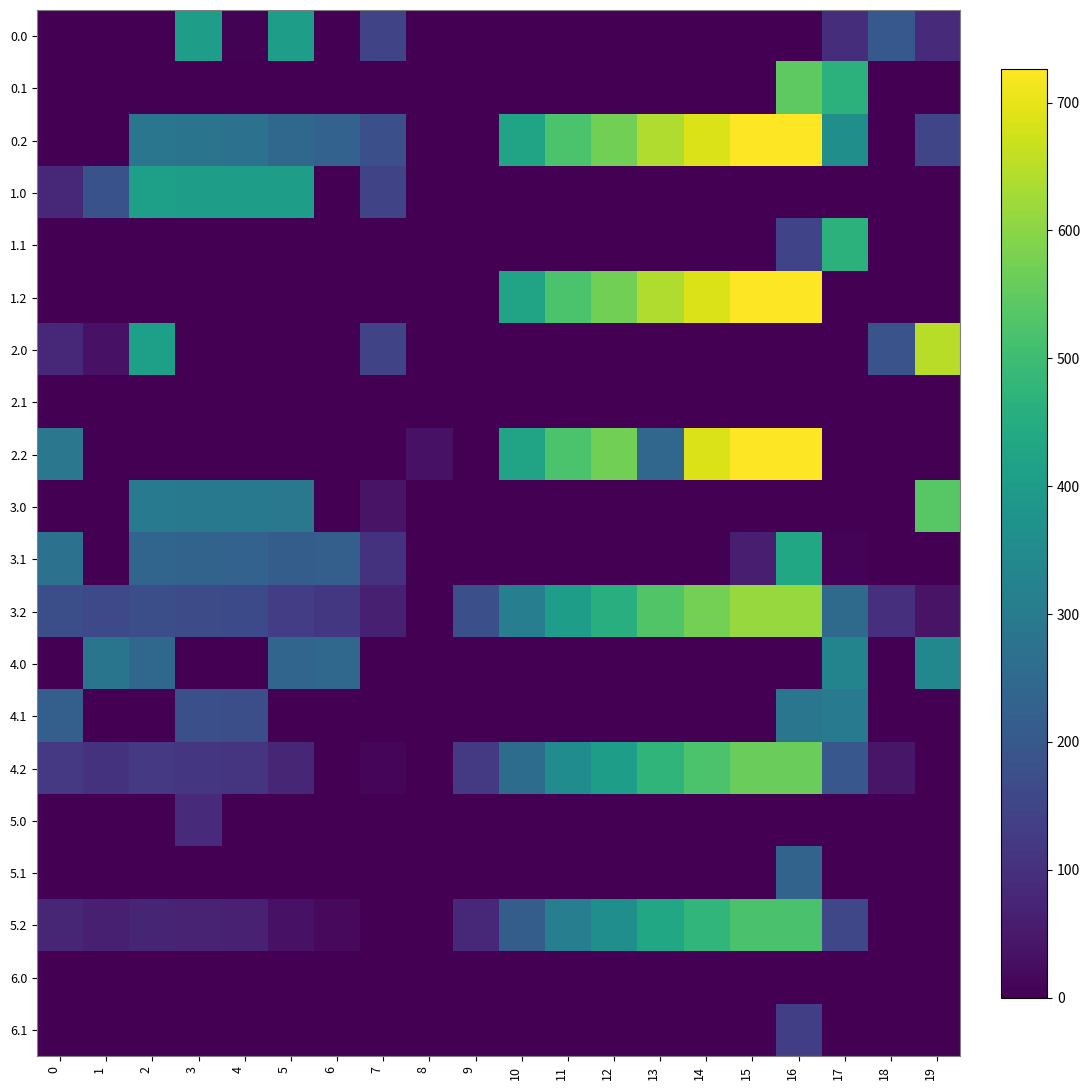

Reading left to right, list all the values displayed in this chart.

0.0: 0=0.0	1=0.0	2=0.0	3=404.4	4=4.9	5=403.8	6=0.0	7=150.1	8=0.0	9=0.0	10=0.0	11=0.0	12=0.0	13=0.0	14=0.0	15=0.0	16=0.0	17=94.8	18=198.9	19=85.4
0.1: 0=0.0	1=0.0	2=0.0	3=0.0	4=0.0	5=0.0	6=0.0	7=0.0	8=0.0	9=0.0	10=0.0	11=0.0	12=0.0	13=0.0	14=0.0	15=0.0	16=547.3	17=466.6	18=0.0	19=0.0
0.2: 0=0.0	1=0.0	2=285.5	3=281.0	4=274.4	5=245.0	6=228.8	7=176.6	8=0.0	9=0.0	10=423.5	11=520.6	12=571.2	13=640.4	14=687.4	15=725.8	16=726.6	17=362.4	18=0.0	19=151.0
1.0: 0=82.0	1=184.2	2=410.3	3=404.4	4=404.9	5=403.8	6=0.0	7=150.1	8=0.0	9=0.0	10=0.0	11=0.0	12=0.0	13=0.0	14=0.0	15=0.0	16=0.0	17=0.0	18=0.0	19=0.0
1.1: 0=0.0	1=0.0	2=0.0	3=0.0	4=0.0	5=0.0	6=0.0	7=0.0	8=0.0	9=0.0	10=0.0	11=0.0	12=0.0	13=0.0	14=0.0	15=0.0	16=147.3	17=466.6	18=0.0	19=0.0
1.2: 0=0.0	1=0.0	2=0.0	3=0.0	4=0.0	5=0.0	6=0.0	7=0.0	8=0.0	9=0.0	10=423.5	11=520.6	12=571.2	13=640.4	14=687.4	15=725.8	16=726.6	17=0.0	18=0.0	19=0.0
2.0: 0=82.0	1=34.3	2=410.3	3=0.0	4=0.0	5=0.0	6=0.0	7=150.1	8=0.0	9=0.0	10=0.0	11=0.0	12=0.0	13=0.0	14=0.0	15=0.0	16=0.0	17=0.0	18=186.7	19=649.2
2.1: 0=0.0	1=0.0	2=0.0	3=0.0	4=0.0	5=0.0	6=0.0	7=0.0	8=0.0	9=0.0	10=0.0	11=0.0	12=0.0	13=0.0	14=0.0	15=0.0	16=0.0	17=0.0	18=0.0	19=0.0
2.2: 0=287.1	1=0.0	2=0.0	3=0.0	4=0.0	5=0.0	6=0.0	7=0.0	8=35.3	9=0.0	10=423.5	11=520.6	12=571.2	13=240.4	14=687.4	15=725.8	16=726.6	17=0.0	18=0.0	19=0.0
3.0: 0=0.0	1=0.0	2=298.3	3=292.4	4=292.9	5=291.8	6=0.0	7=38.1	8=0.0	9=0.0	10=0.0	11=0.0	12=0.0	13=0.0	14=0.0	15=0.0	16=0.0	17=0.0	18=0.0	19=537.2
3.1: 0=272.6	1=0.0	2=235.9	3=230.7	4=227.6	5=213.7	6=220.2	7=105.1	8=0.0	9=0.0	10=0.0	11=0.0	12=0.0	13=0.0	14=0.0	15=61.1	16=435.3	17=6.5	18=0.0	19=0.0
3.2: 0=175.1	1=160.7	2=173.5	3=169.0	4=162.4	5=133.0	6=116.8	7=64.6	8=0.0	9=176.5	10=311.5	11=408.6	12=459.2	13=528.4	14=575.4	15=613.8	16=614.6	17=250.4	18=98.0	19=39.0
4.0: 0=0.0	1=283.5	2=244.3	3=0.0	4=0.0	5=237.8	6=242.0	7=0.0	8=0.0	9=0.0	10=0.0	11=0.0	12=0.0	13=0.0	14=0.0	15=0.0	16=0.0	17=328.8	18=0.0	19=340.5
4.1: 0=218.6	1=0.0	2=0.0	3=176.7	4=173.6	5=0.0	6=0.0	7=0.0	8=0.0	9=0.0	10=0.0	11=0.0	12=0.0	13=0.0	14=0.0	15=0.0	16=285.3	17=300.6	18=0.0	19=0.0
4.2: 0=121.1	1=106.7	2=119.5	3=115.0	4=108.4	5=79.0	6=0.0	7=10.6	8=0.0	9=122.5	10=257.5	11=354.6	12=405.2	13=474.4	14=521.4	15=559.8	16=560.6	17=196.4	18=44.0	19=0.0
5.0: 0=0.0	1=0.0	2=0.0	3=87.0	4=0.0	5=0.0	6=0.0	7=0.0	8=0.0	9=0.0	10=0.0	11=0.0	12=0.0	13=0.0	14=0.0	15=0.0	16=0.0	17=0.0	18=0.0	19=0.0
5.1: 0=0.0	1=0.0	2=0.0	3=0.0	4=0.0	5=0.0	6=0.0	7=0.0	8=0.0	9=0.0	10=0.0	11=0.0	12=0.0	13=0.0	14=0.0	15=0.0	16=231.0	17=0.0	18=0.0	19=0.0
5.2: 0=78.1	1=63.7	2=76.5	3=72.0	4=65.4	5=36.0	6=19.8	7=0.0	8=0.0	9=79.5	10=214.5	11=311.6	12=362.2	13=431.4	14=478.4	15=516.8	16=517.6	17=153.4	18=0.0	19=0.0
6.0: 0=0.0	1=0.0	2=0.0	3=0.0	4=0.0	5=0.0	6=0.0	7=0.0	8=0.0	9=0.0	10=0.0	11=0.0	12=0.0	13=0.0	14=0.0	15=0.0	16=0.0	17=0.0	18=0.0	19=0.0
6.1: 0=0.0	1=0.0	2=0.0	3=0.0	4=0.0	5=0.0	6=0.0	7=0.0	8=0.0	9=0.0	10=0.0	11=0.0	12=0.0	13=0.0	14=0.0	15=0.0	16=134.7	17=0.0	18=0.0	19=0.0